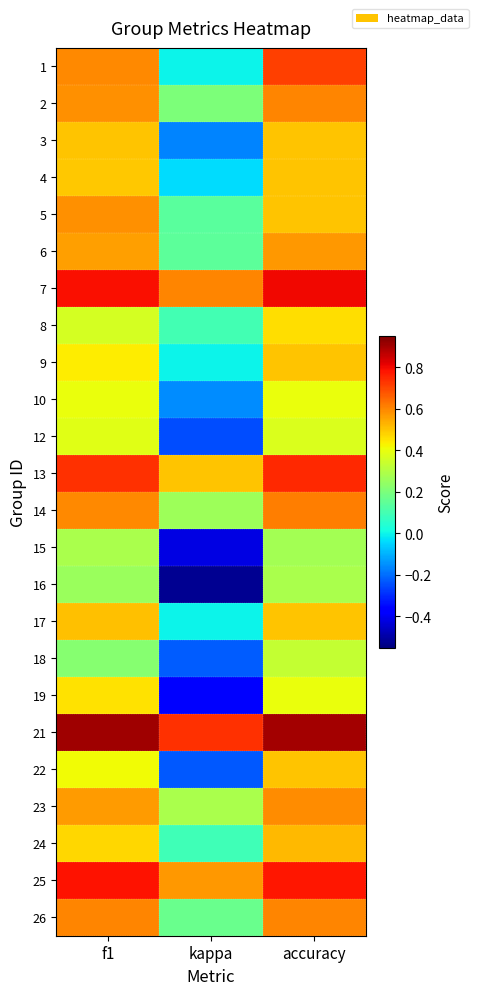

What is the smallest value displayed?

-0.5